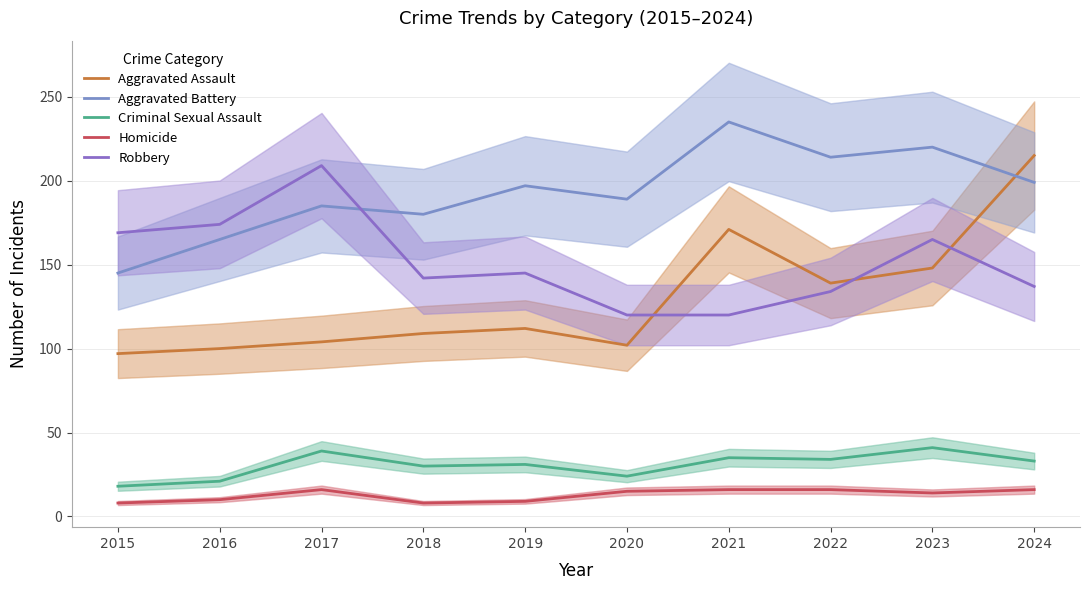

What is the minimum value shown in the chart?

8